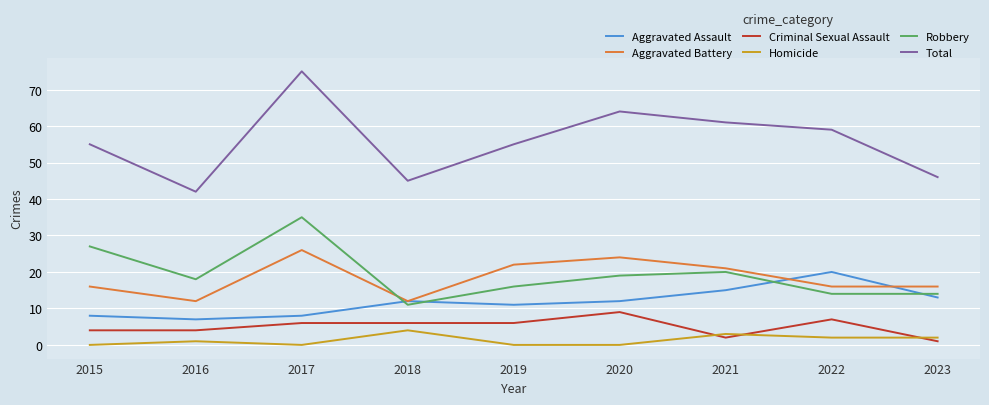

What is the total value across all series at 2022?

118